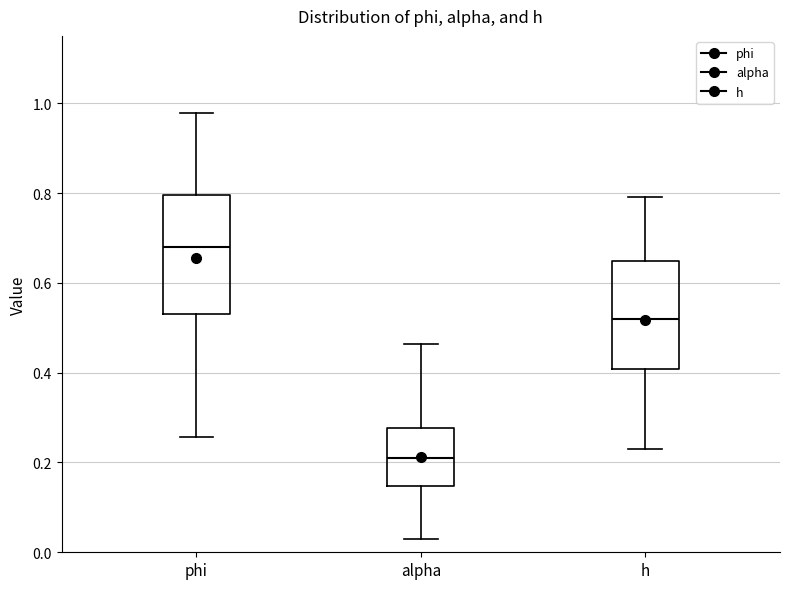

Which box is the tallest, from its lower edge to its upper edge?

phi